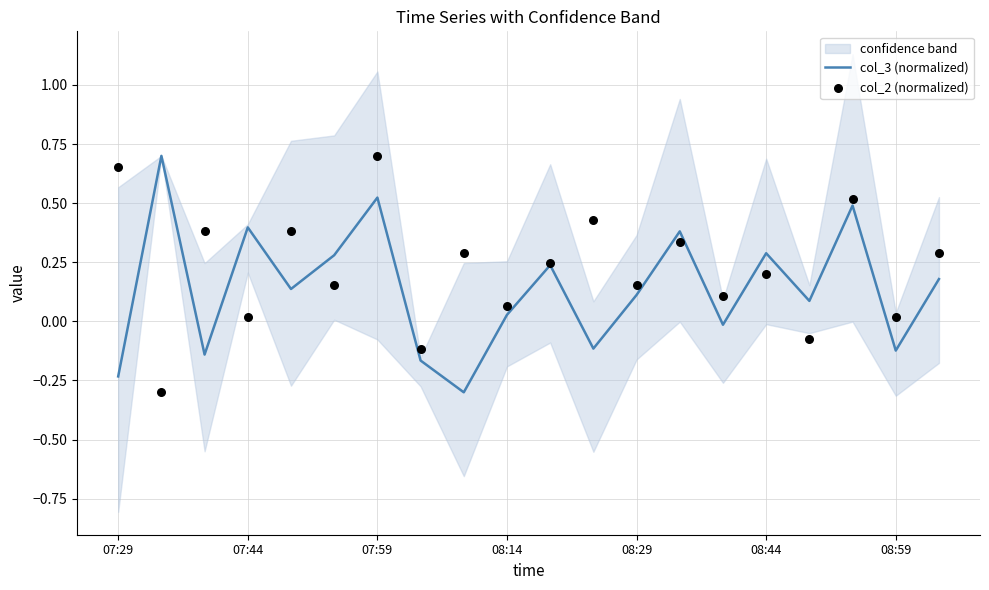

Which series has the widest spread of Y values?

col_3 (normalized)